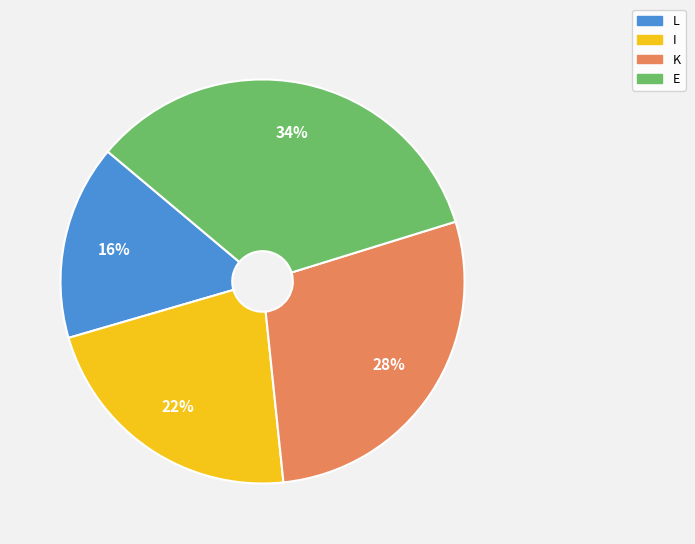

How many slices are in this pie chart?

4